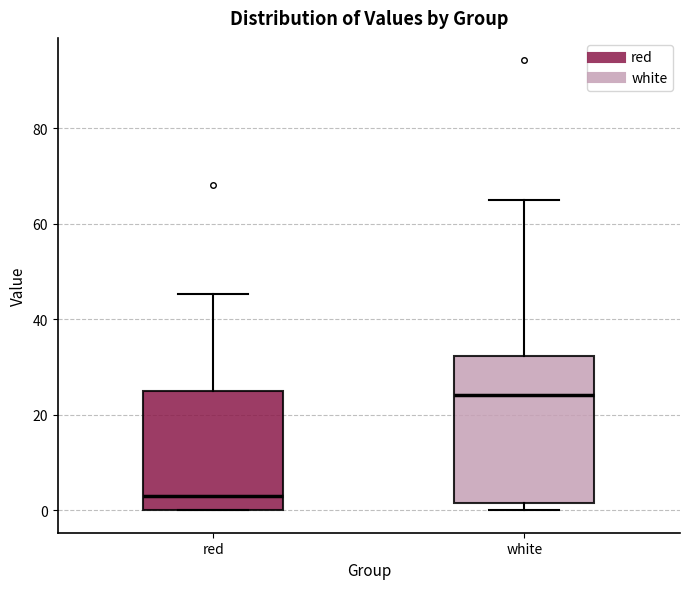

Reading left to right, transcribe this box plot: for each box, give where its median line is, the range the box spans, and where its two whiskers end, as read against the y-axis. The values are not printed on the chart, so give them approximately, as read against the axis.

red: median 2, box 0 to 24, whiskers 0 to 46
white: median 24, box 2 to 32, whiskers 0 to 64